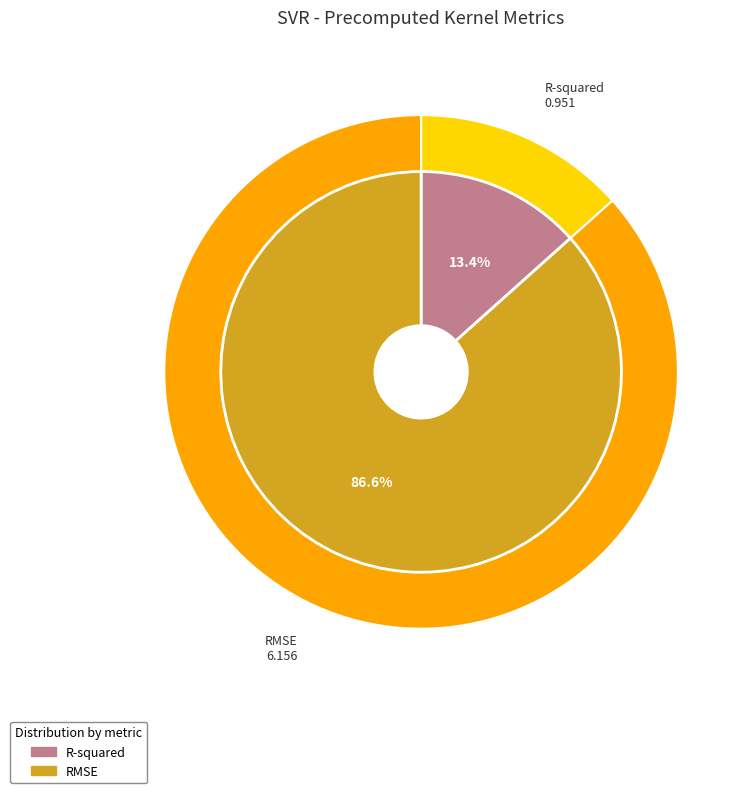

Does any single category account for the majority?

Yes